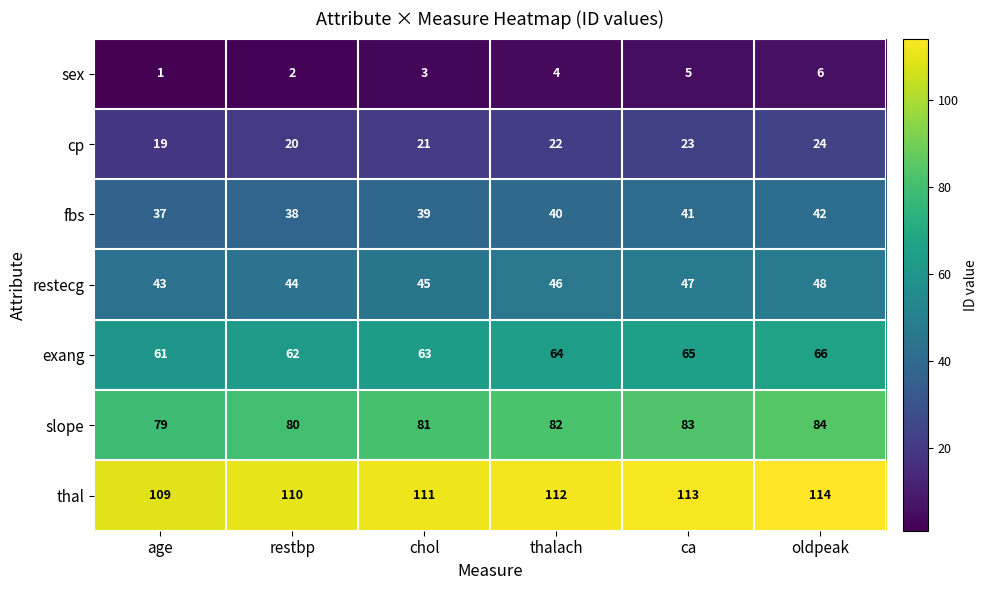

True or false: sex has a value of 3 at ca.

False